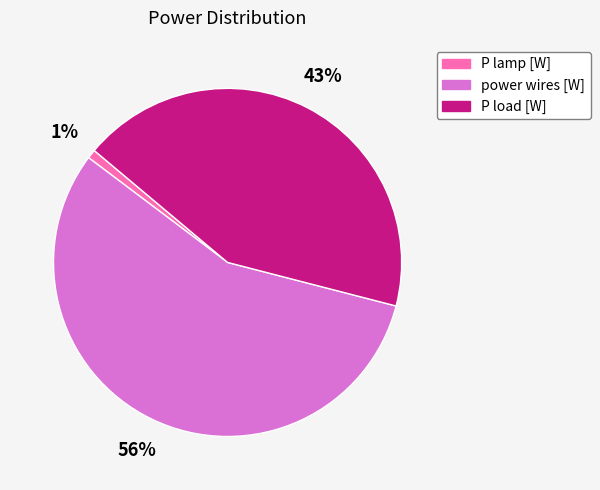

To the nearest percent, what percentage of the pie is P lamp [W]?

1%